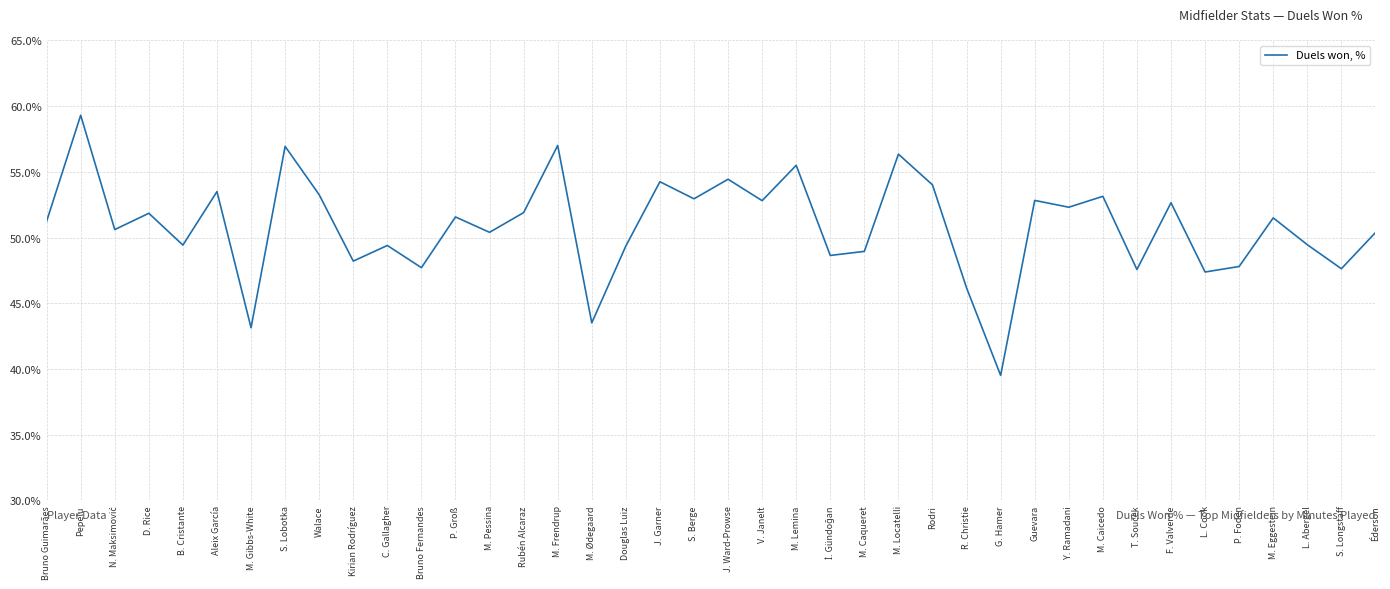

How many distinct data groups are displayed?

1